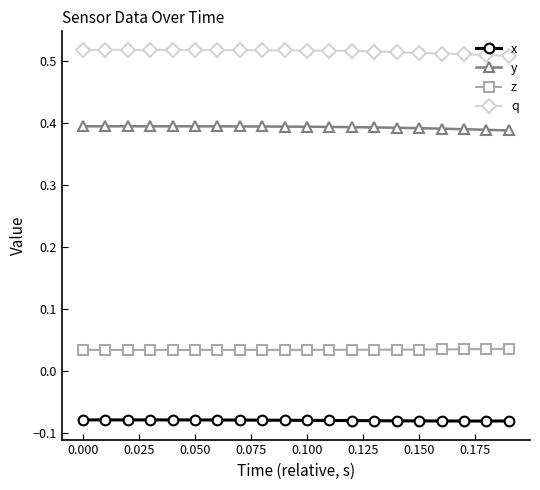

Does the chart display data point markers on the line(s)?

Yes